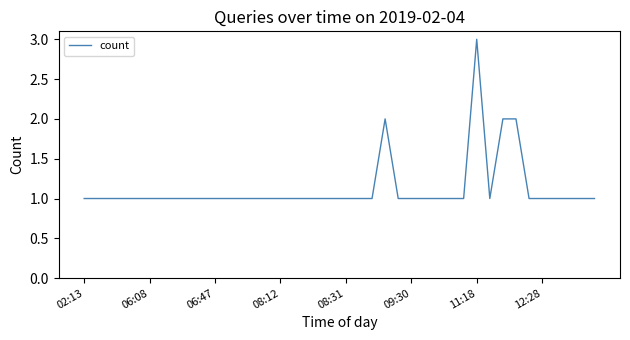

Is this an area chart (filled region under the line)?

No